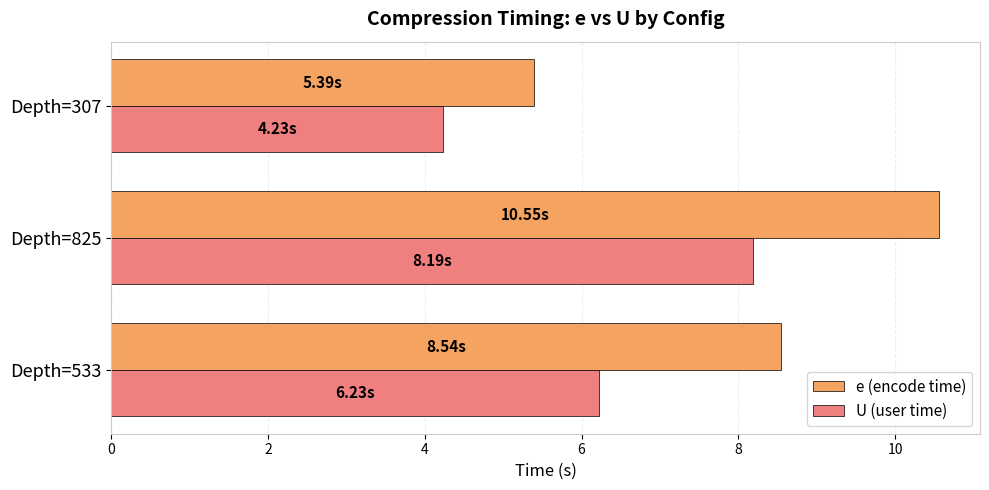

Rank the series by their average value, from highest to lowest.

e (encode time), U (user time)